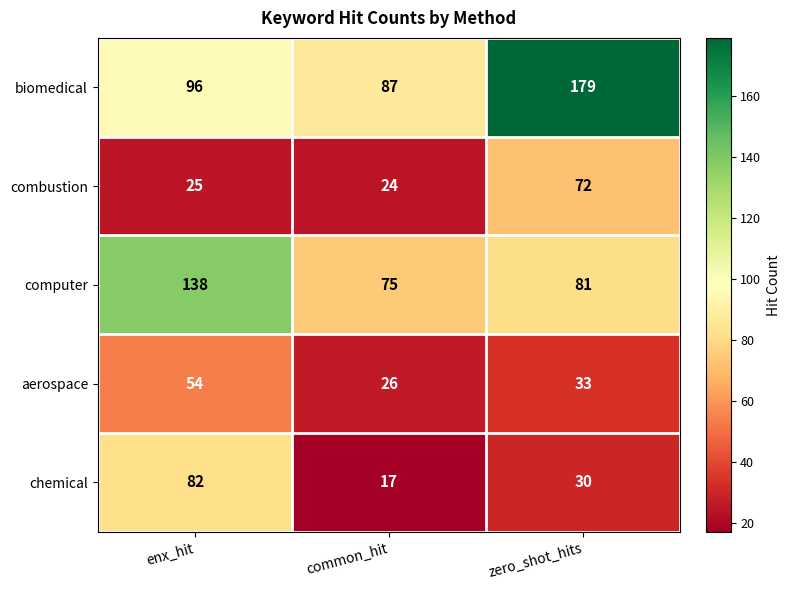

What is the difference between the maximum and minimum values in the combustion series?

48